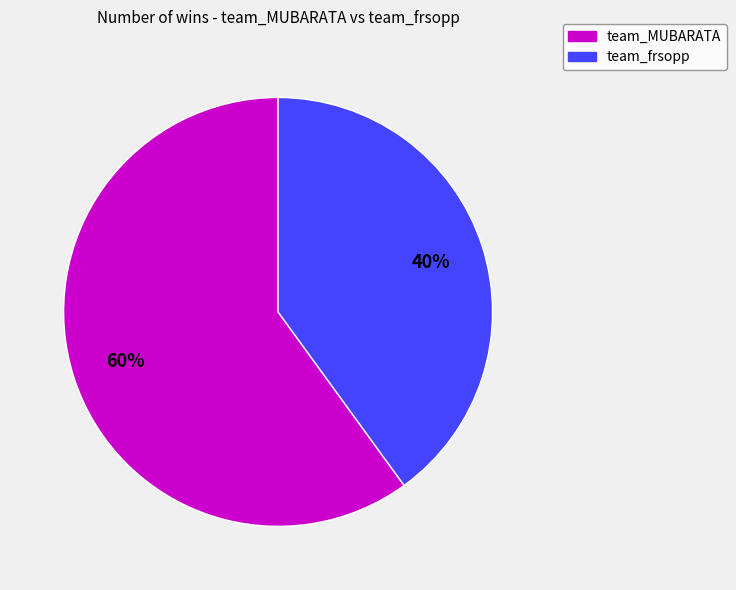

Is the sum of team_frsopp and team_MUBARATA greater than half?

Yes